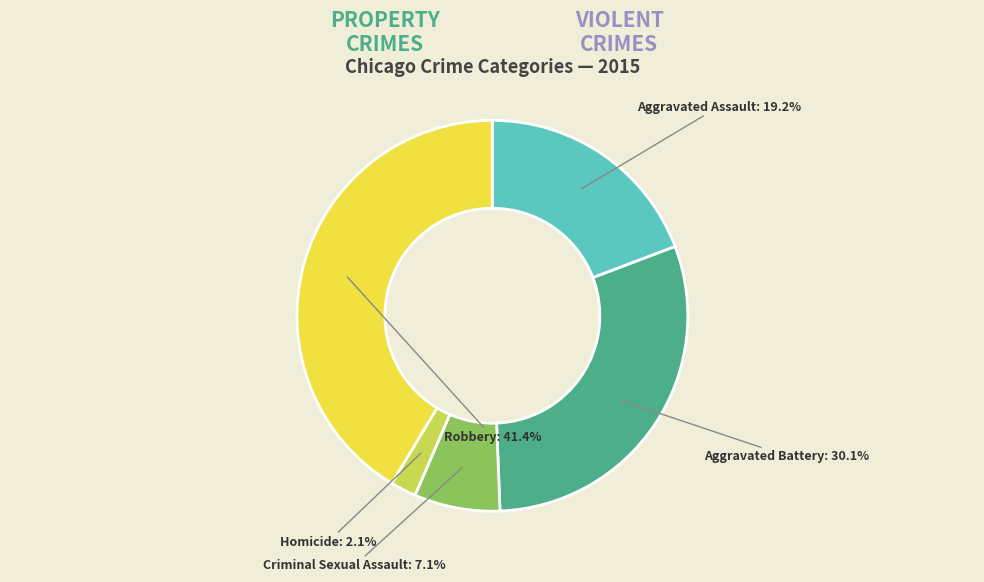

To the nearest percent, what is the combined percentage of Aggravated Assault and Criminal Sexual Assault?

26%